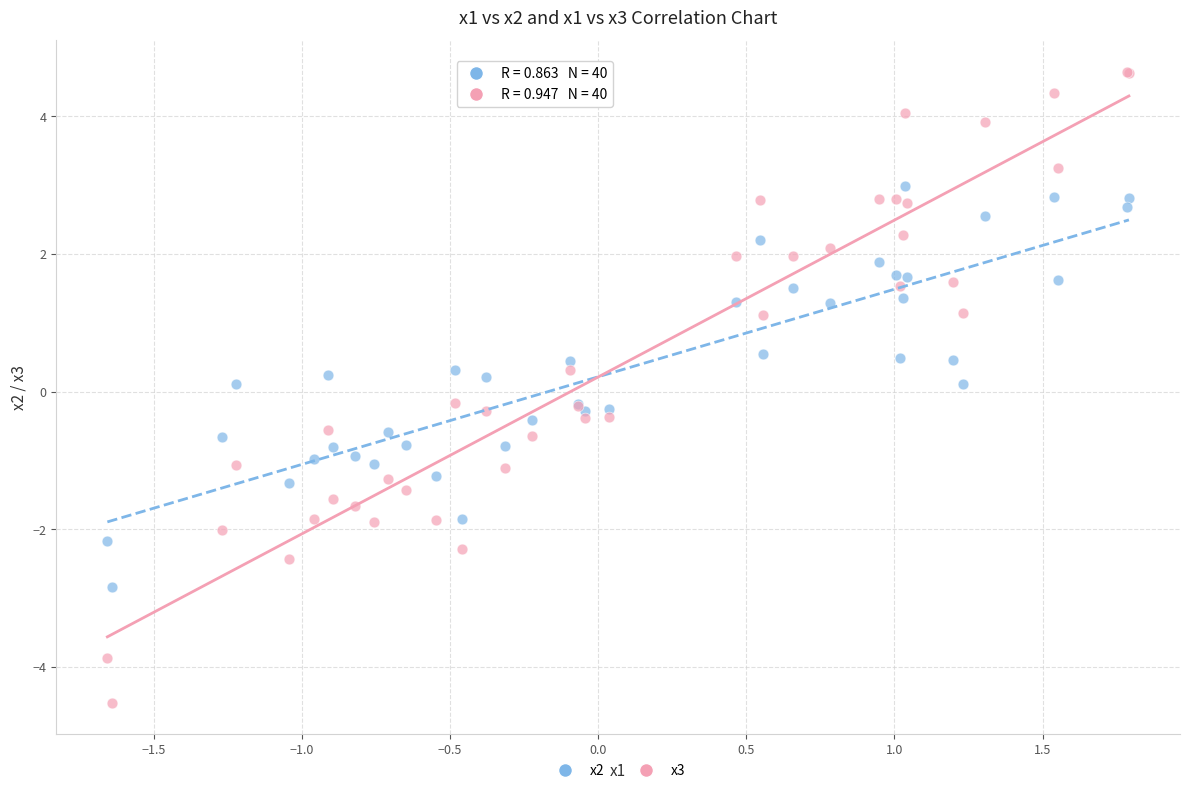

What is the X range (max minus min) for the scatter plot?

3.4